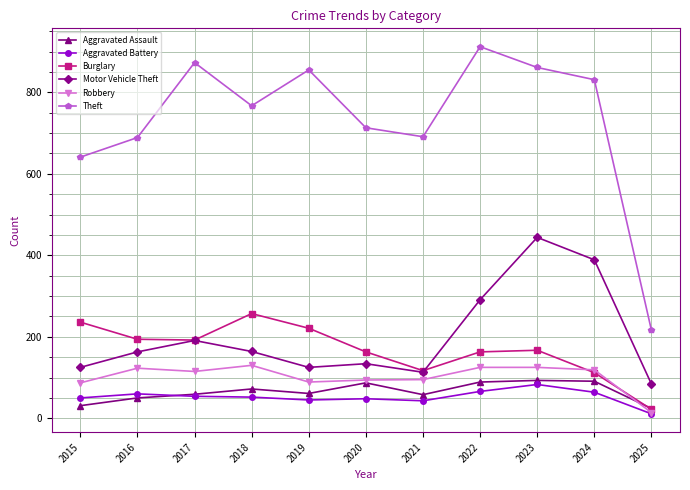

True or false: Burglary has more than 0 interior local peaks.

True